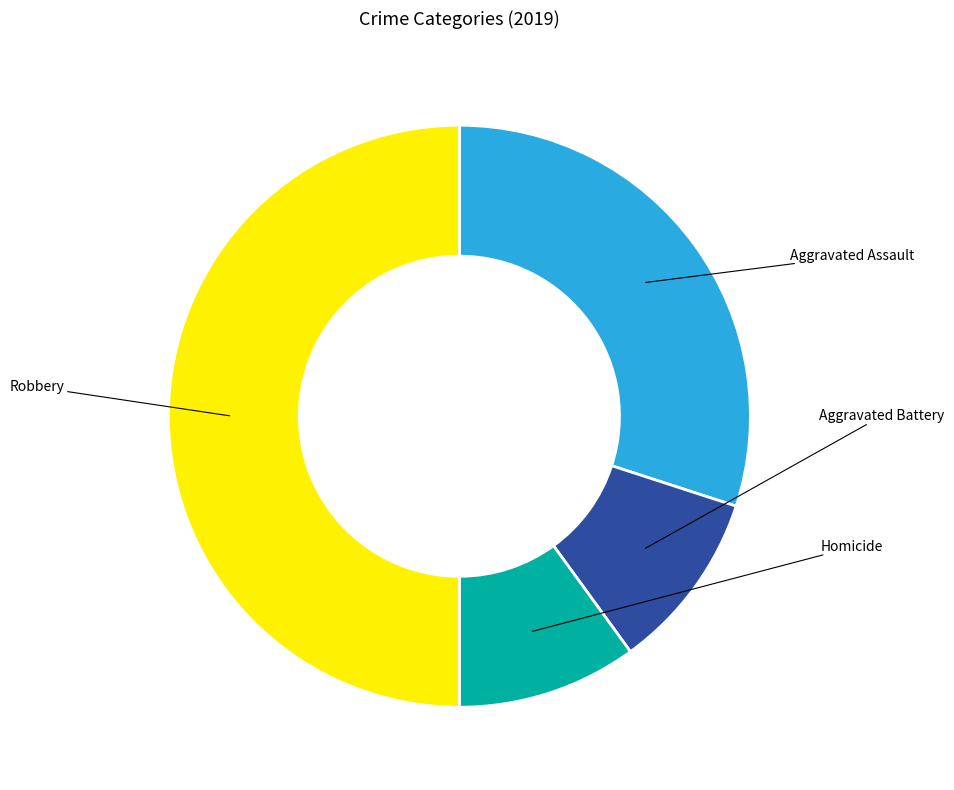

What is the ratio of the value at Aggravated Battery to the value at Aggravated Assault?

0.3